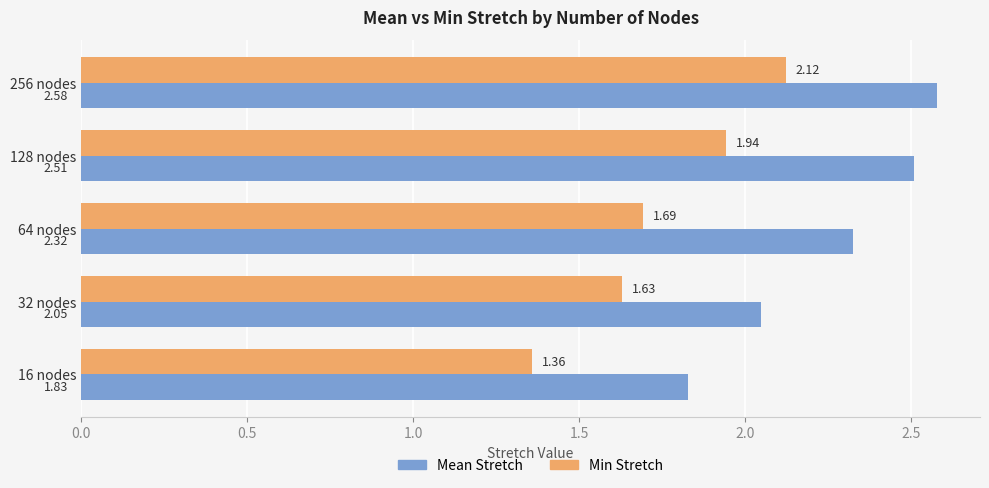

How many data points in Mean Stretch are less than 2?

1